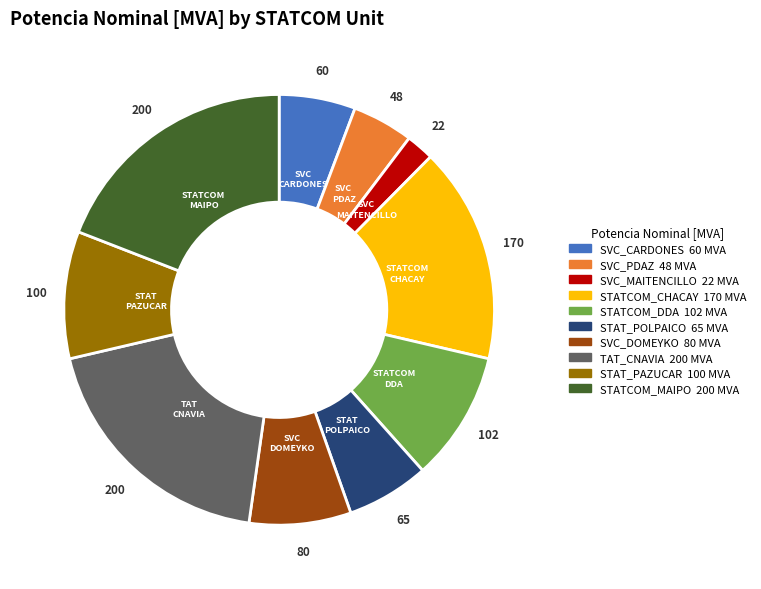

Is it true that SVC_MAITENCILLO is 2% of the pie?

True